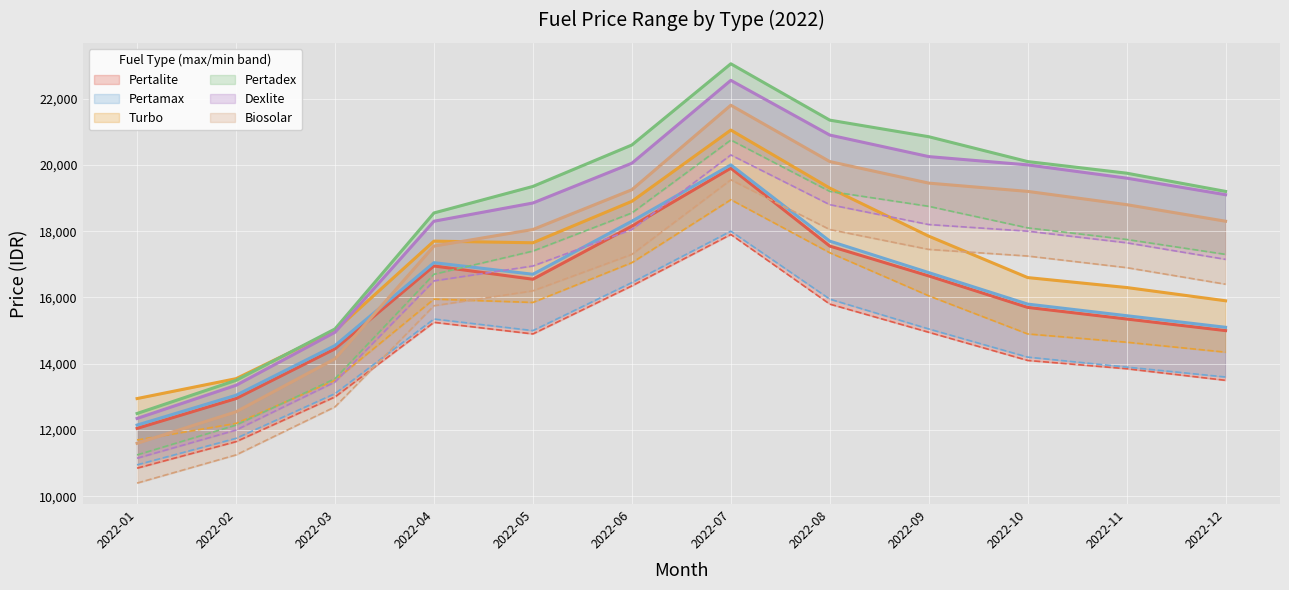

At 2022-10, list the series in order from smallest to largest.

pertalite_max, pertamax_max, turbo_max, biosolar_max, dexlite_max, pertadex_max